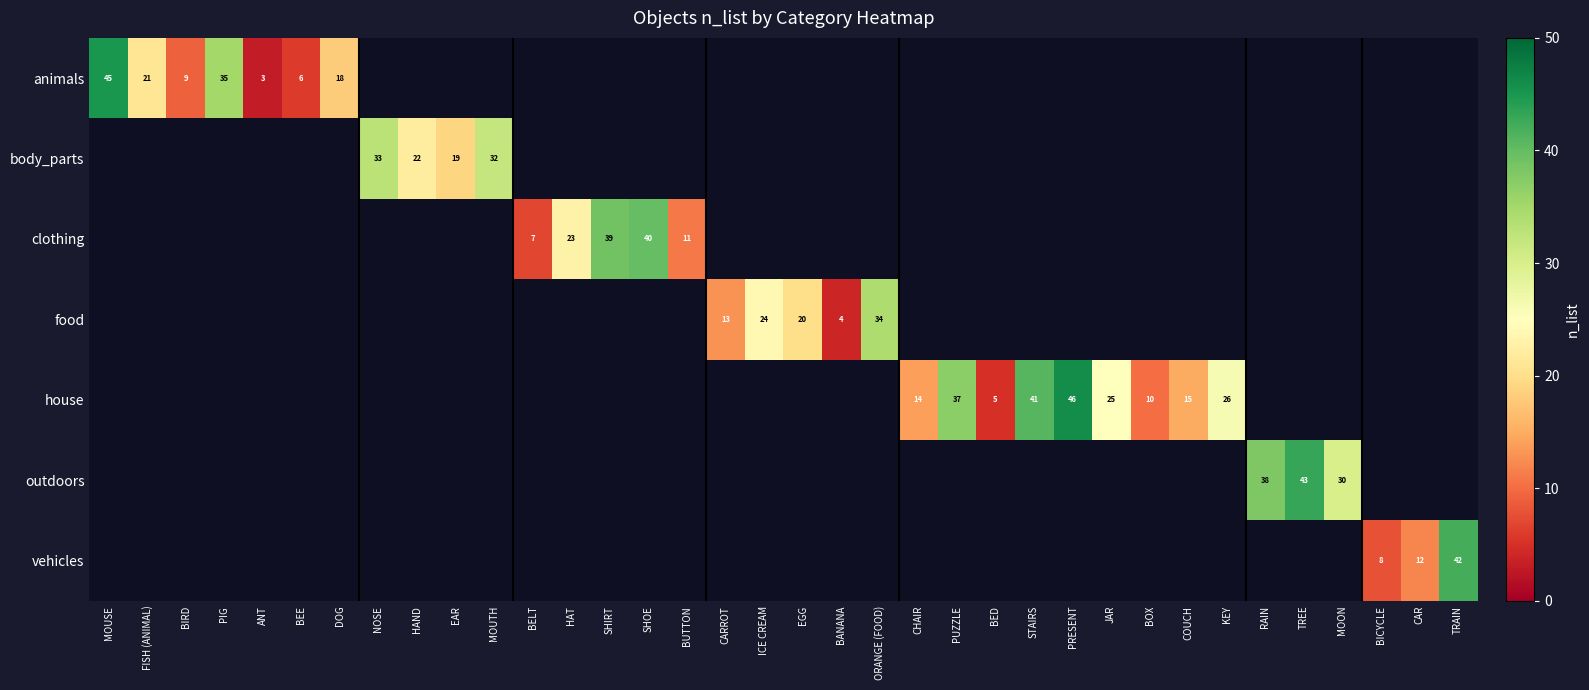

The value of animals at FISH (ANIMAL) is 9. True or false?

False